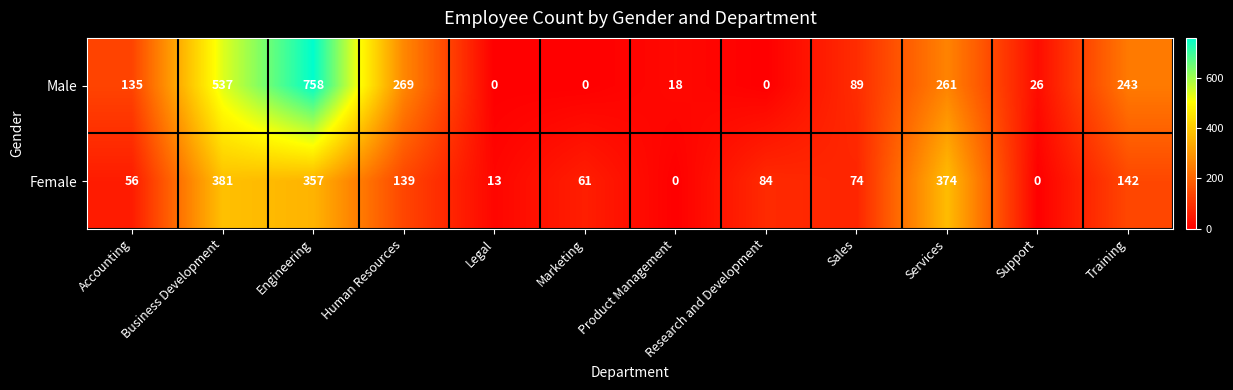

Which series has the largest total across all categories?

Male